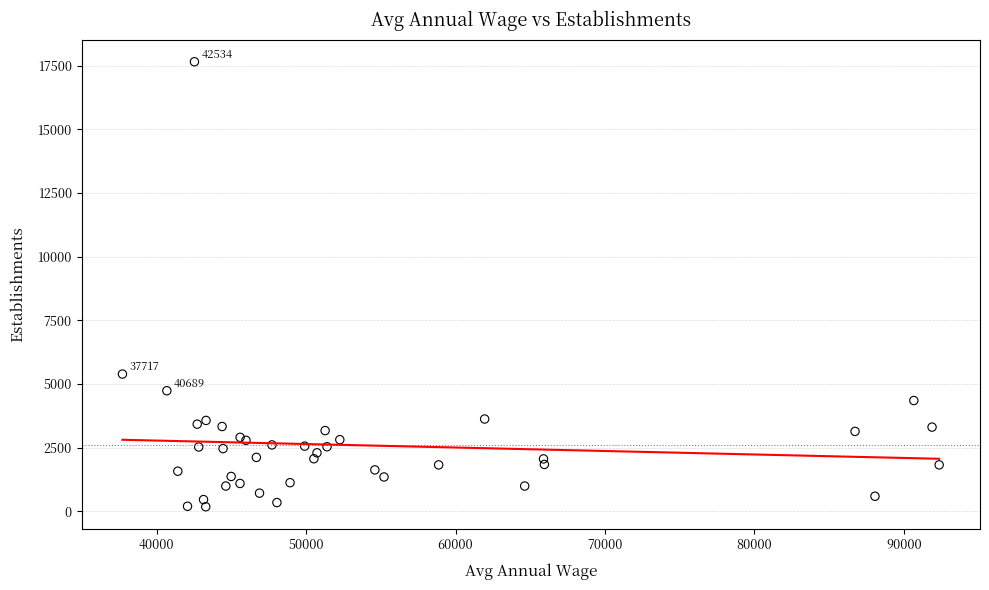

What Y value in the scatter plot is closest to 8918?

5394